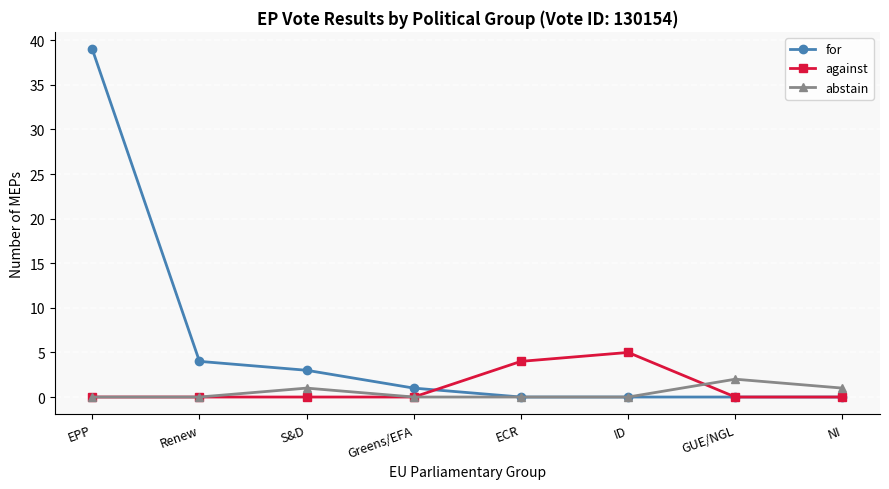

Rank the series by their maximum value, from lowest to highest.

abstain, against, for